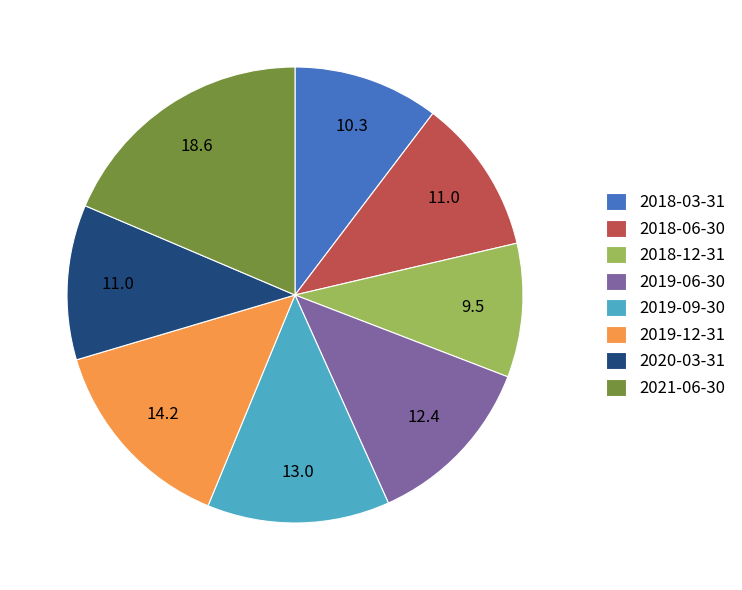

The 2018-03-31 slice represents 1% of the pie. True or false?

False